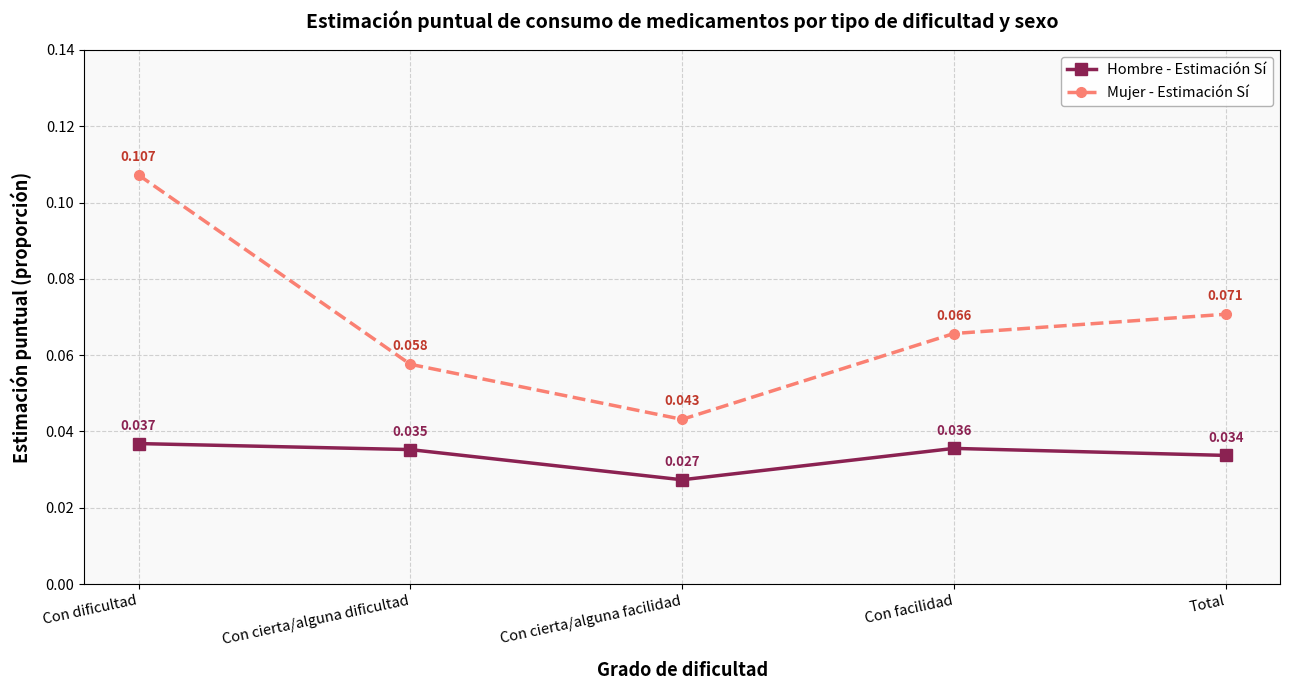

Count the Hombre - Estimación Sí values in the range 0 to 1.

5